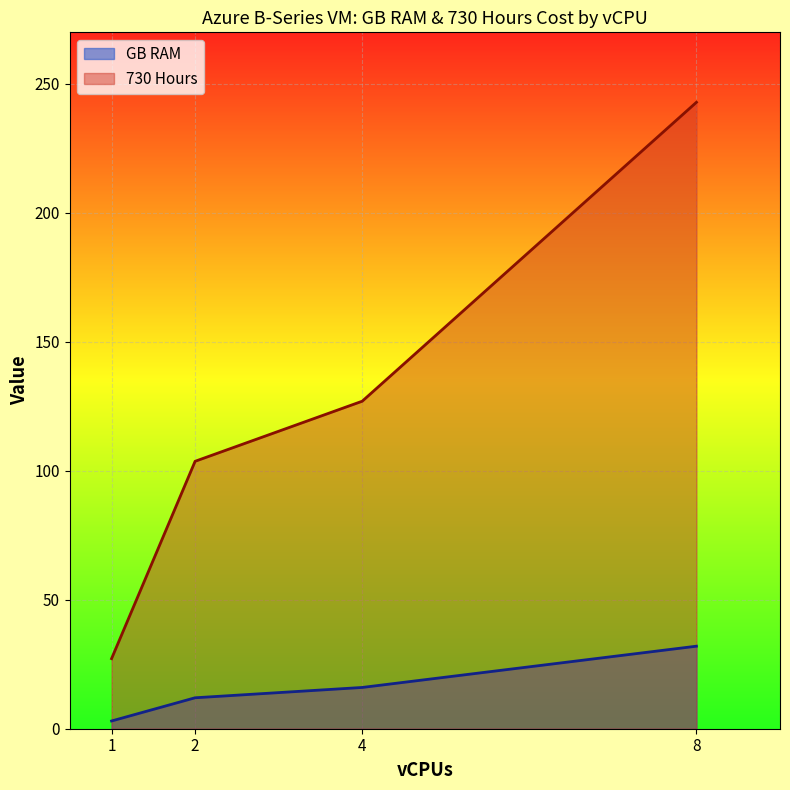

At how many categories does at least one series exceed 217?

1